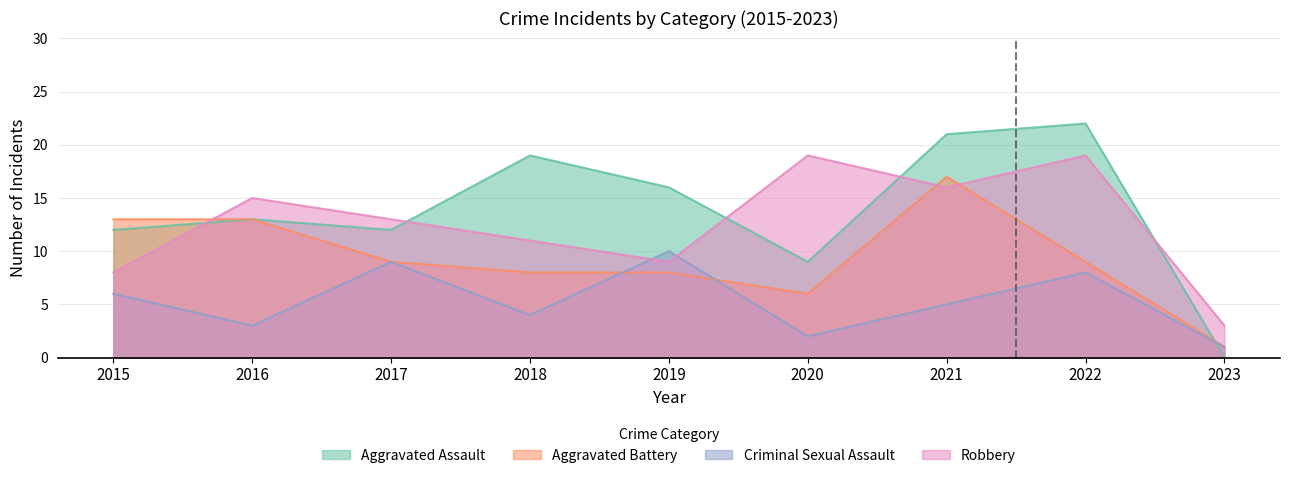

How many times do Criminal Sexual Assault and Robbery cross each other?

2